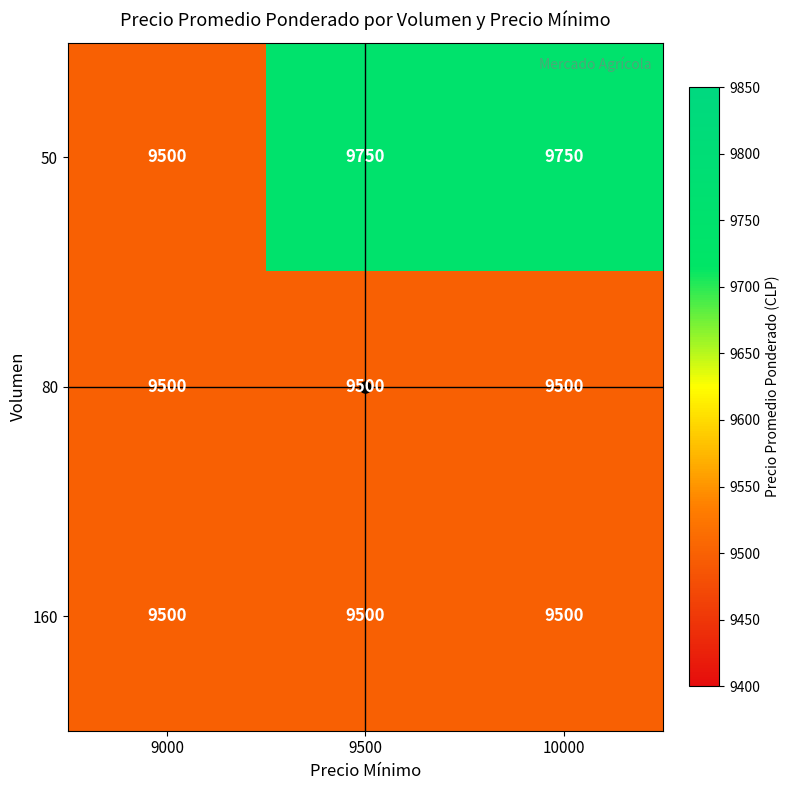

What is the maximum value shown in the chart?

9750